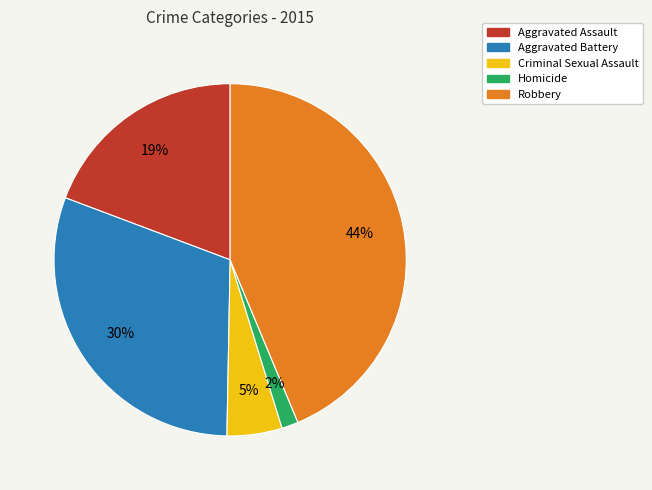

Does Robbery represent more than half of the total?

No